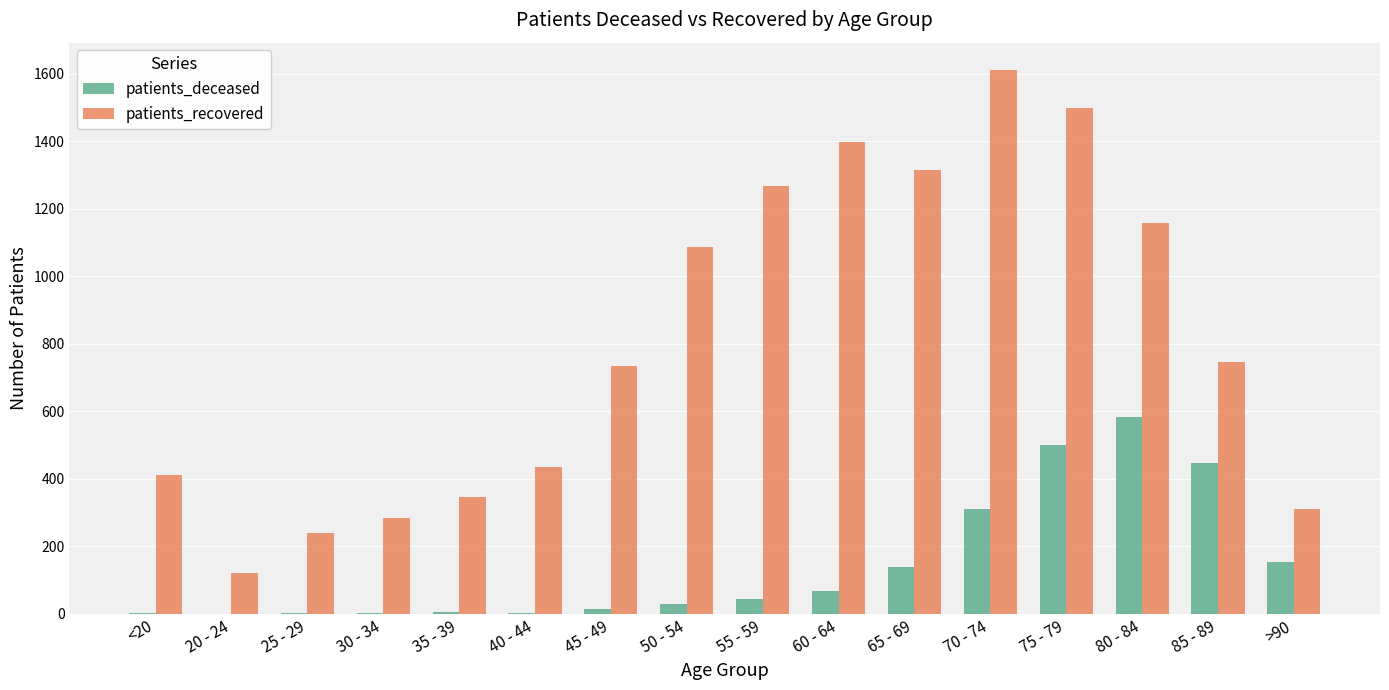

What is the average value of the patients_deceased series?

144